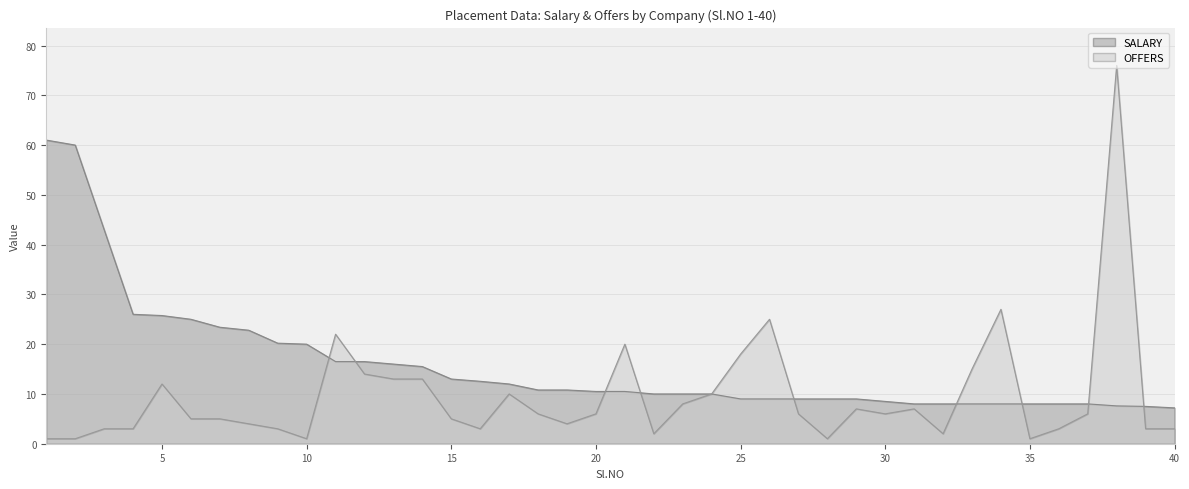

What is the difference between the maximum and minimum values in the OFFERS series?

75.0